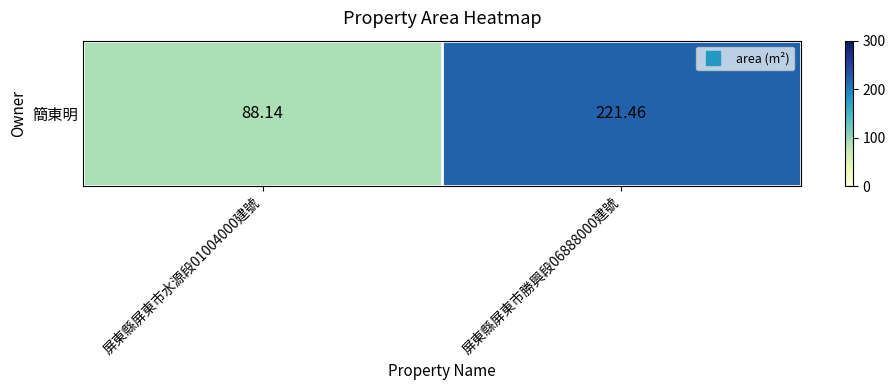

Reading right to left, list all the values displayed in this chart.

221.5	88.1